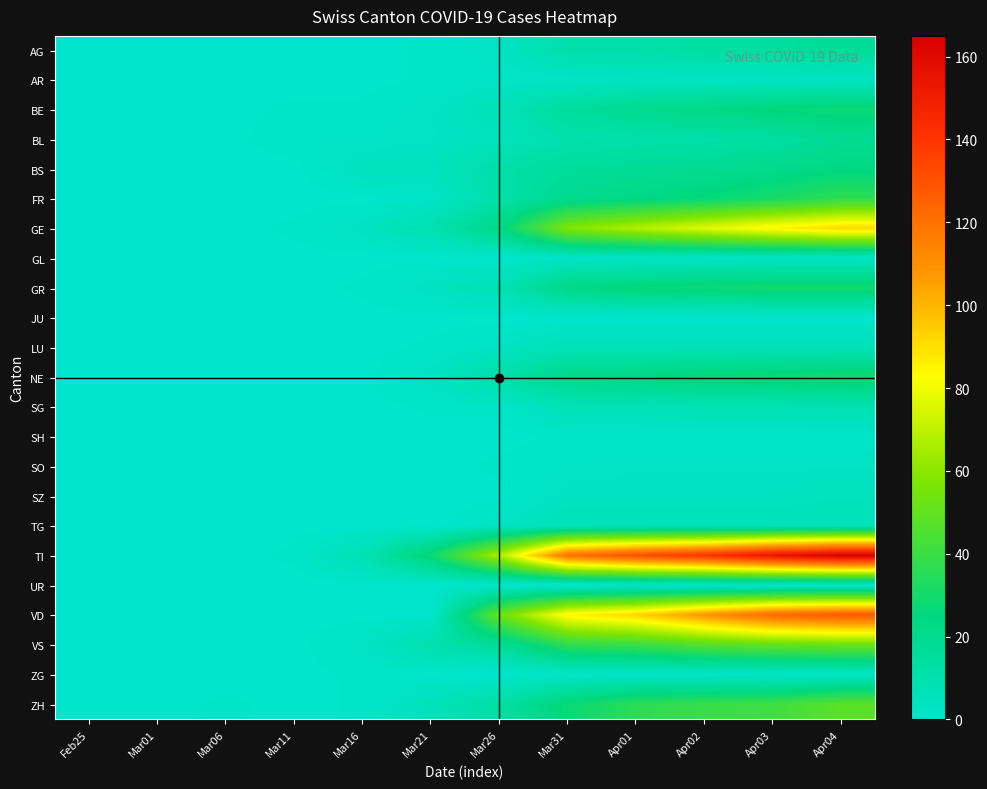

Reading left to right, what are all the values shown in this chart?

AG: Feb25=0	Mar01=0	Mar06=0	Mar11=0	Mar16=0	Mar21=1	Mar26=3	Mar31=11	Apr01=11	Apr02=14	Apr03=15	Apr04=18
AR: Feb25=0	Mar01=0	Mar06=0	Mar11=0	Mar16=0	Mar21=1	Mar26=2	Mar31=2	Apr01=3	Apr02=3	Apr03=3	Apr04=3
BE: Feb25=0	Mar01=0	Mar06=0	Mar11=1	Mar16=1	Mar21=3	Mar26=7	Mar31=16	Apr01=20	Apr02=23	Apr03=26	Apr04=28
BL: Feb25=0	Mar01=0	Mar06=0	Mar11=2	Mar16=2	Mar21=3	Mar26=5	Mar31=10	Apr01=11	Apr02=12	Apr03=14	Apr04=19
BS: Feb25=0	Mar01=0	Mar06=0	Mar11=0	Mar16=5	Mar21=5	Mar26=12	Mar31=16	Apr01=18	Apr02=19	Apr03=21	Apr04=24
FR: Feb25=0	Mar01=0	Mar06=0	Mar11=0	Mar16=0	Mar21=2	Mar26=11	Mar31=20	Apr01=23	Apr02=26	Apr03=31	Apr04=37
GE: Feb25=0	Mar01=0	Mar06=0	Mar11=1	Mar16=4	Mar21=9	Mar26=23	Mar31=58	Apr01=68	Apr02=77	Apr03=85	Apr04=92
GL: Feb25=0	Mar01=0	Mar06=0	Mar11=0	Mar16=0	Mar21=0	Mar26=0	Mar31=2	Apr01=2	Apr02=2	Apr03=2	Apr04=2
GR: Feb25=0	Mar01=0	Mar06=0	Mar11=0	Mar16=1	Mar21=4	Mar26=8	Mar31=23	Apr01=26	Apr02=28	Apr03=30	Apr04=30
JU: Feb25=0	Mar01=0	Mar06=0	Mar11=0	Mar16=0	Mar21=0	Mar26=0	Mar31=0	Apr01=0	Apr02=0	Apr03=0	Apr04=0
LU: Feb25=0	Mar01=0	Mar06=0	Mar11=0	Mar16=0	Mar21=1	Mar26=3	Mar31=7	Apr01=7	Apr02=7	Apr03=7	Apr04=7
NE: Feb25=0	Mar01=0	Mar06=0	Mar11=0	Mar16=0	Mar21=4	Mar26=12	Mar31=22	Apr01=24	Apr02=27	Apr03=28	Apr04=30
SG: Feb25=0	Mar01=0	Mar06=0	Mar11=0	Mar16=0	Mar21=1	Mar26=1	Mar31=7	Apr01=7	Apr02=8	Apr03=8	Apr04=9
SH: Feb25=0	Mar01=0	Mar06=0	Mar11=0	Mar16=0	Mar21=0	Mar26=0	Mar31=1	Apr01=1	Apr02=1	Apr03=1	Apr04=1
SO: Feb25=0	Mar01=0	Mar06=0	Mar11=0	Mar16=0	Mar21=0	Mar26=1	Mar31=2	Apr01=3	Apr02=3	Apr03=3	Apr04=3
SZ: Feb25=0	Mar01=0	Mar06=0	Mar11=0	Mar16=0	Mar21=0	Mar26=0	Mar31=4	Apr01=4	Apr02=4	Apr03=4	Apr04=5
TG: Feb25=0	Mar01=0	Mar06=0	Mar11=0	Mar16=0	Mar21=0	Mar26=3	Mar31=7	Apr01=7	Apr02=7	Apr03=7	Apr04=7
TI: Feb25=0	Mar01=0	Mar06=0	Mar11=1	Mar16=8	Mar21=28	Mar26=67	Mar31=120	Apr01=132	Apr02=141	Apr03=155	Apr04=165
UR: Feb25=0	Mar01=0	Mar06=0	Mar11=0	Mar16=0	Mar21=0	Mar26=0	Mar31=0	Apr01=1	Apr02=1	Apr03=1	Apr04=1
VD: Feb25=0	Mar01=0	Mar06=0	Mar11=0	Mar16=0	Mar21=0	Mar26=52	Mar31=85	Apr01=93	Apr02=109	Apr03=123	Apr04=128
VS: Feb25=0	Mar01=0	Mar06=0	Mar11=0	Mar16=3	Mar21=10	Mar26=17	Mar31=37	Apr01=40	Apr02=47	Apr03=51	Apr04=53
ZG: Feb25=0	Mar01=0	Mar06=0	Mar11=0	Mar16=1	Mar21=0	Mar26=0	Mar31=1	Apr01=1	Apr02=1	Apr03=1	Apr04=2
ZH: Feb25=0	Mar01=0	Mar06=1	Mar11=0	Mar16=1	Mar21=6	Mar26=13	Mar31=27	Apr01=36	Apr02=39	Apr03=41	Apr04=48